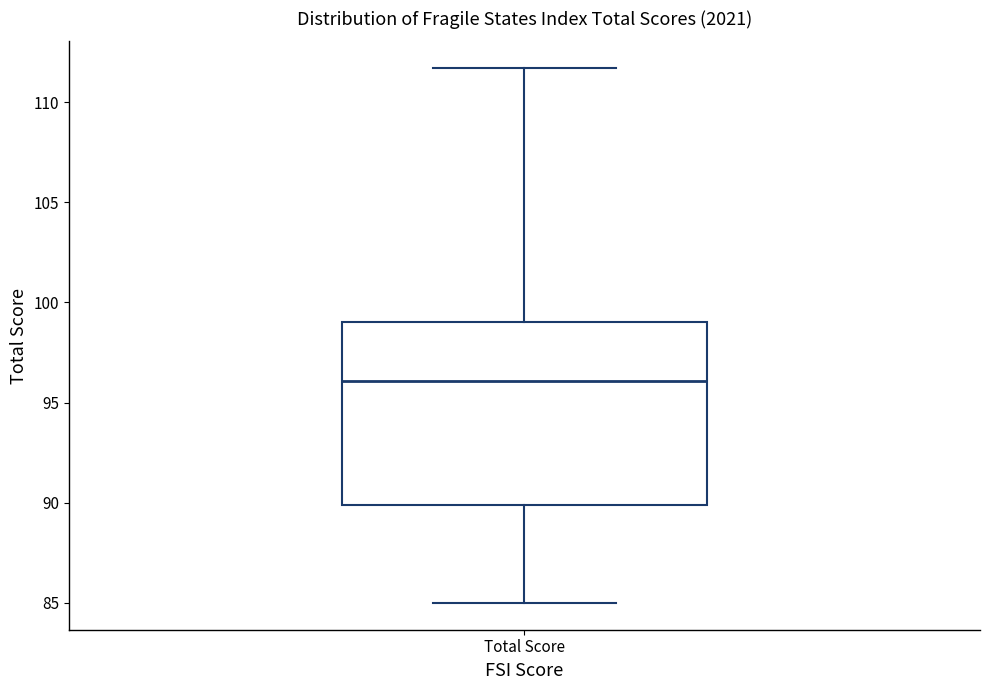

Where does the median line of the box for Total Score sit on the y-axis? The values are not printed on the chart, so give them approximately, as read against the axis.

96.0